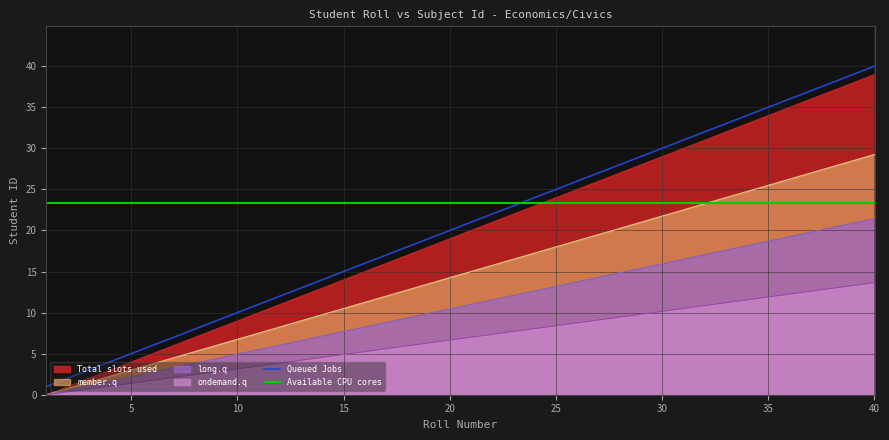

What is the minimum value shown in the chart?

0.0